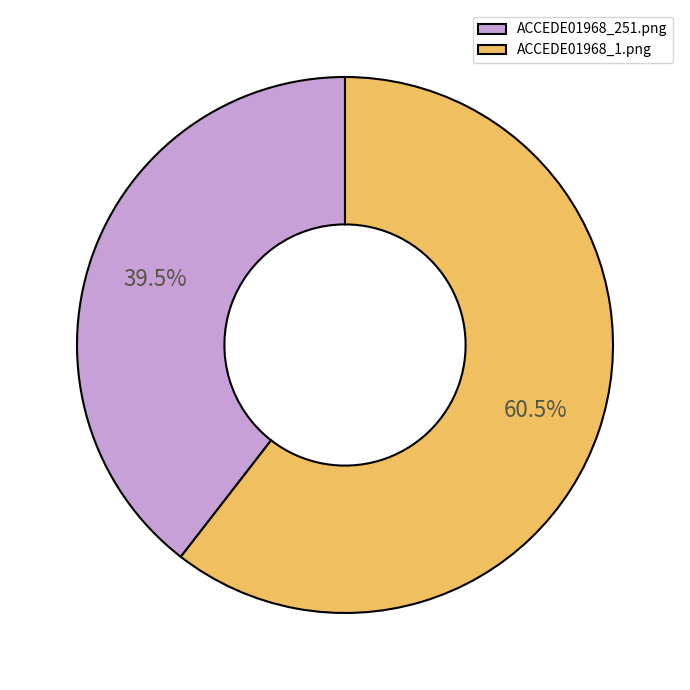

Rank the categories by value from lowest to highest.

ACCEDE01968_251.png, ACCEDE01968_1.png